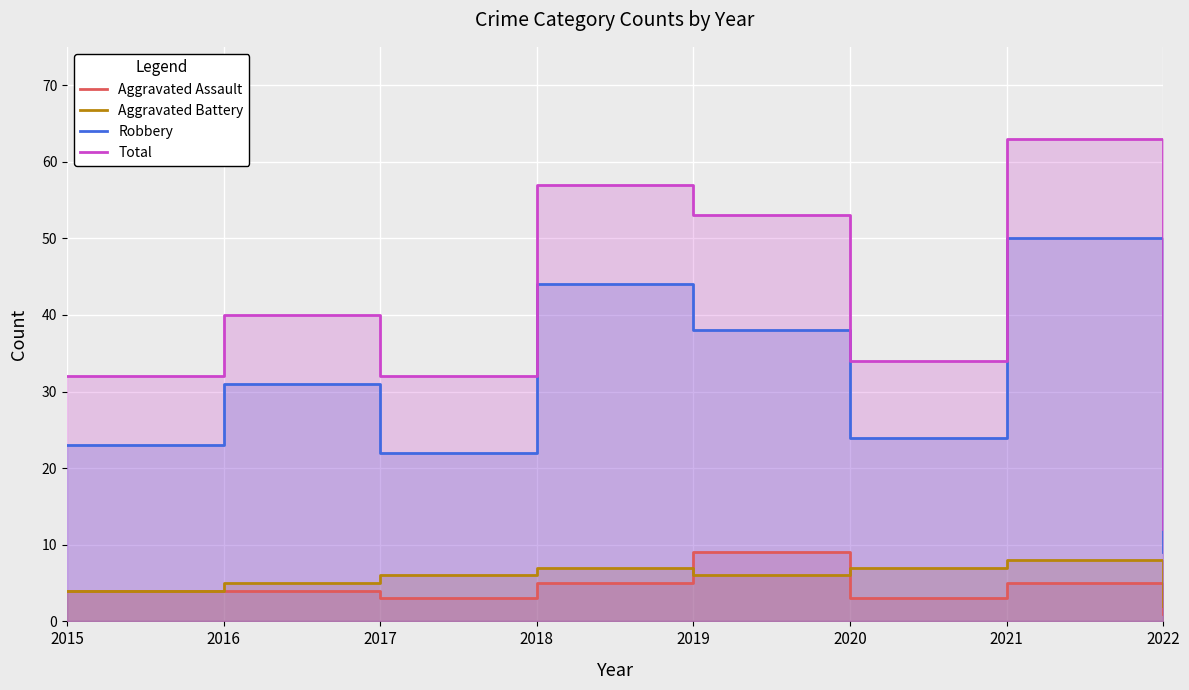

At 2022, list the series in order from smallest to largest.

Aggravated Assault, Aggravated Battery, Robbery, Total